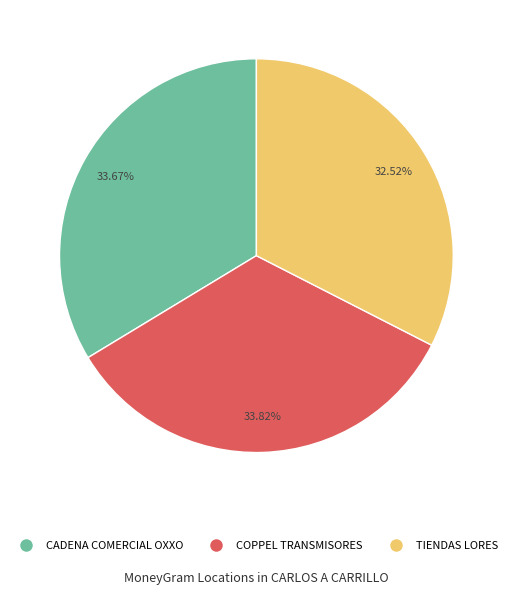

Is there a majority slice in this chart?

No